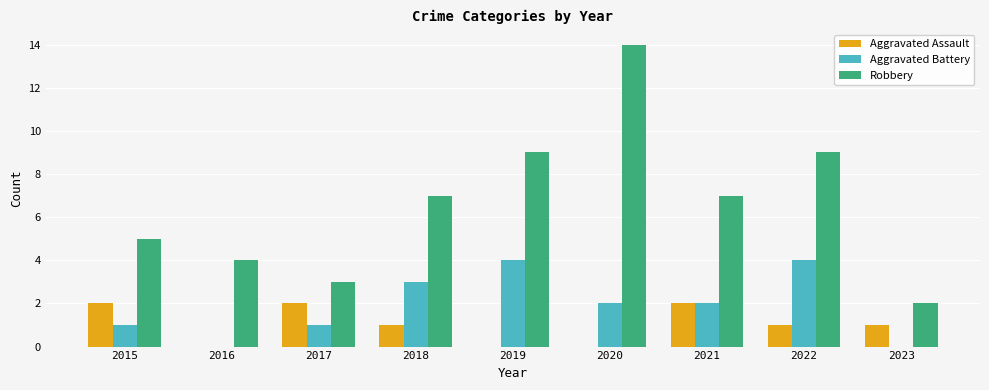

Reading left to right, extract all data points from this chart.

Aggravated Assault: 2015=2	2016=0	2017=2	2018=1	2019=0	2020=0	2021=2	2022=1	2023=1
Aggravated Battery: 2015=1	2016=0	2017=1	2018=3	2019=4	2020=2	2021=2	2022=4	2023=0
Robbery: 2015=5	2016=4	2017=3	2018=7	2019=9	2020=14	2021=7	2022=9	2023=2